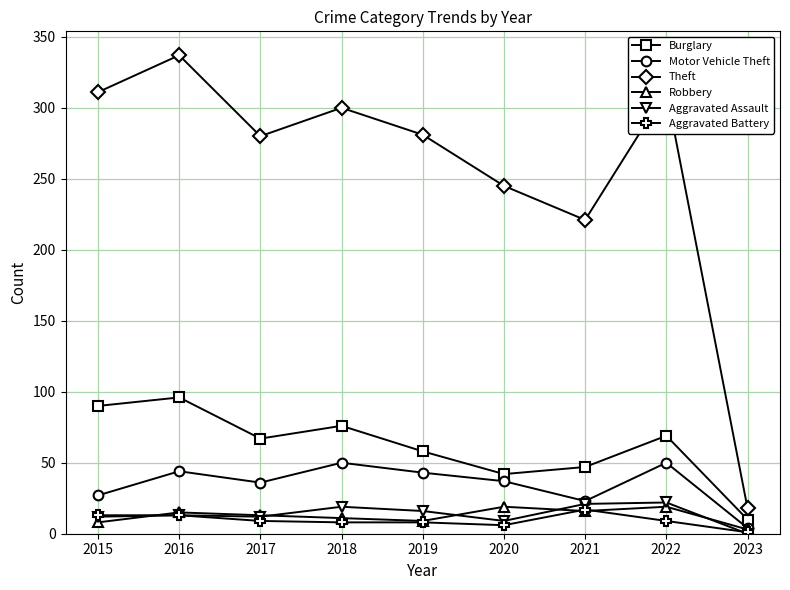

Which category has the lowest value in the Burglary series?

2023